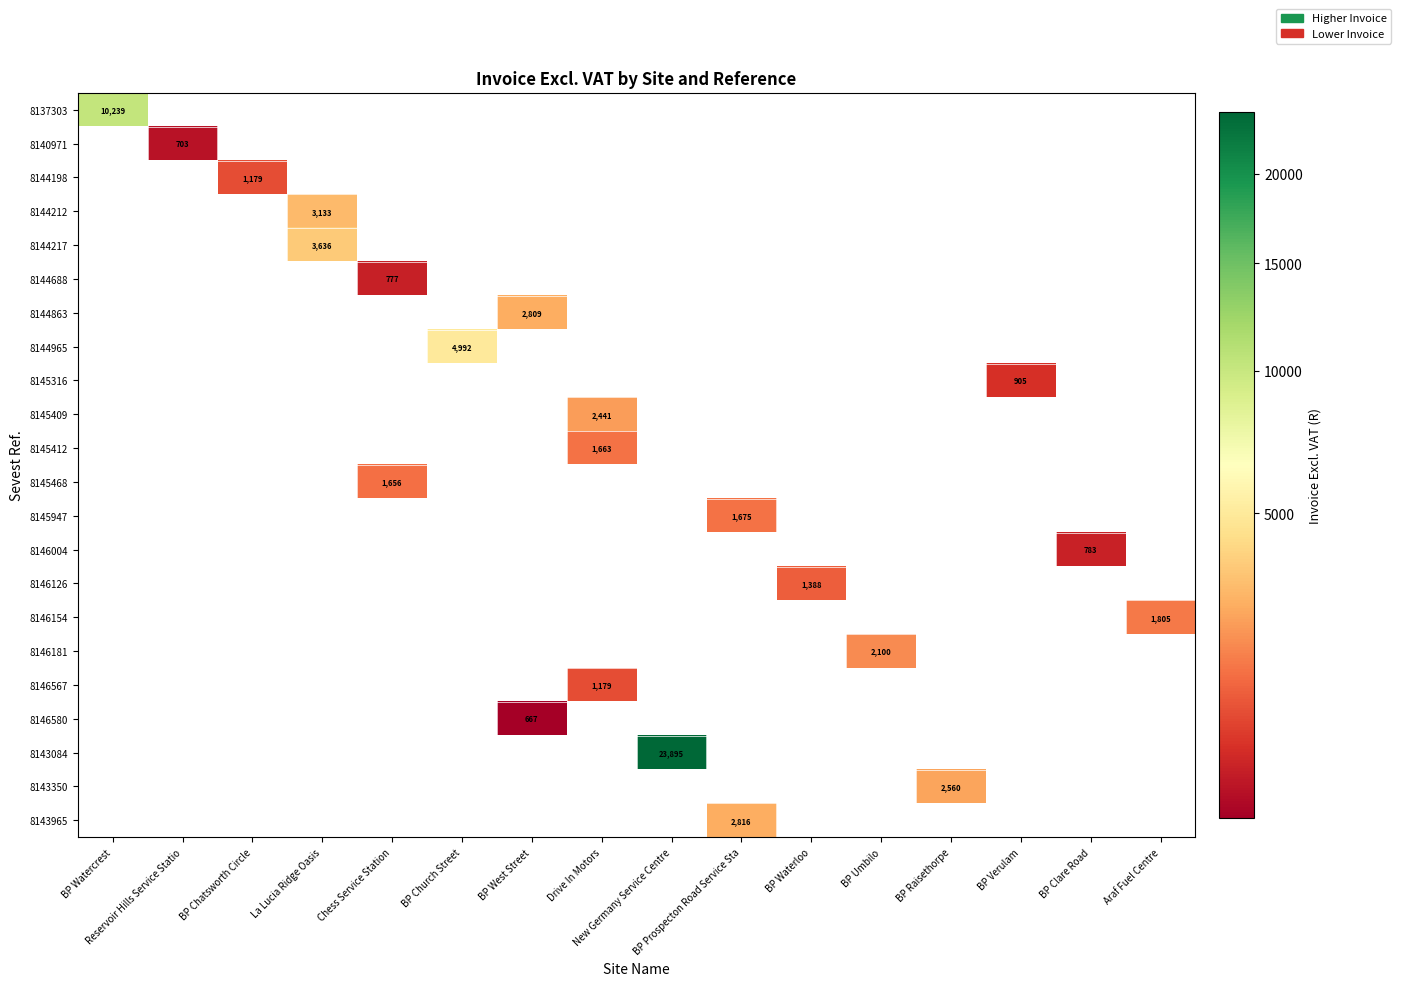

True or false: 8146181 has a value of 844.5 at BP Verulam.

False